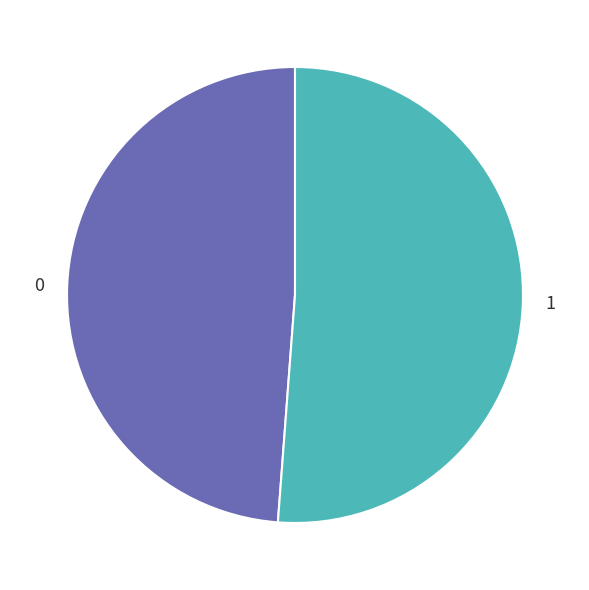

Count the number of slices in the pie.

2